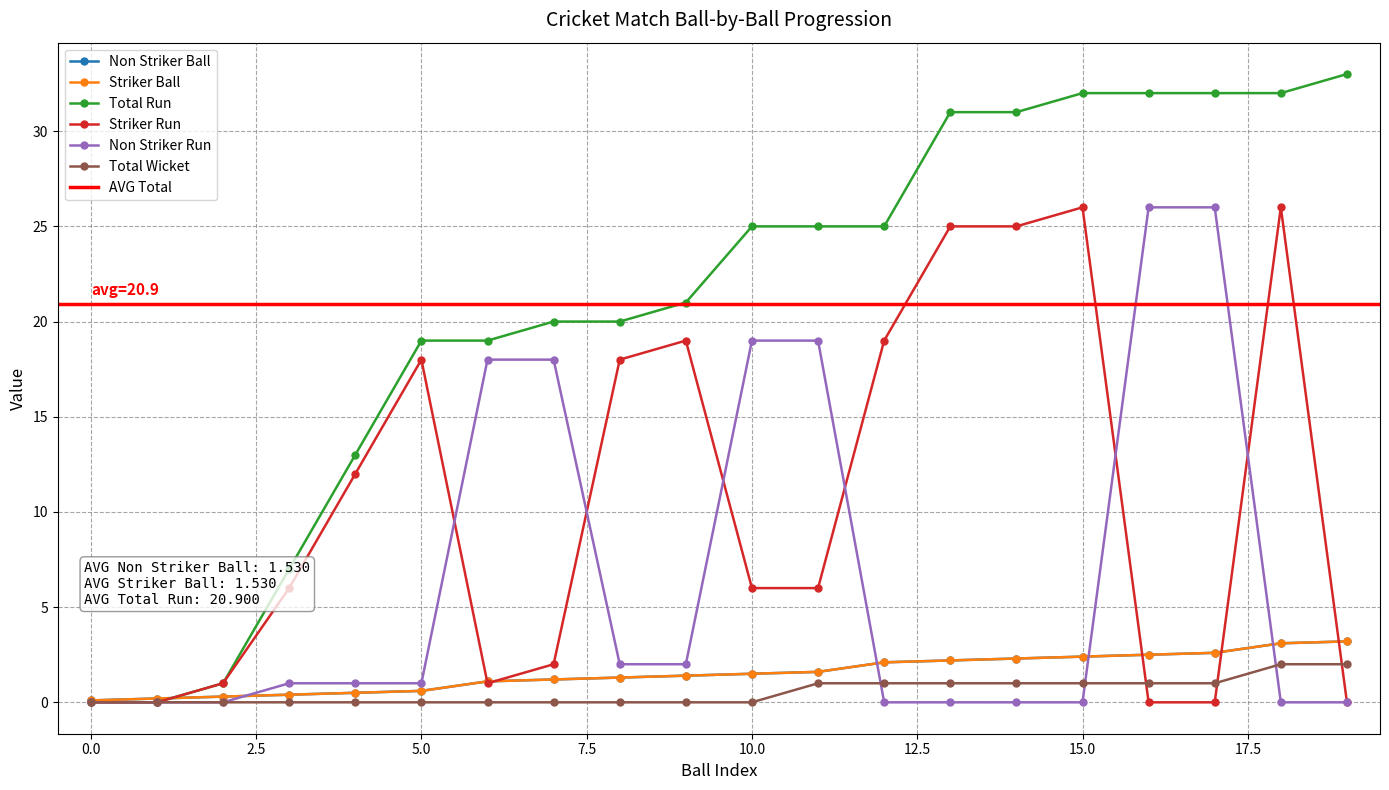

What is the total value across all series at 14?

61.6